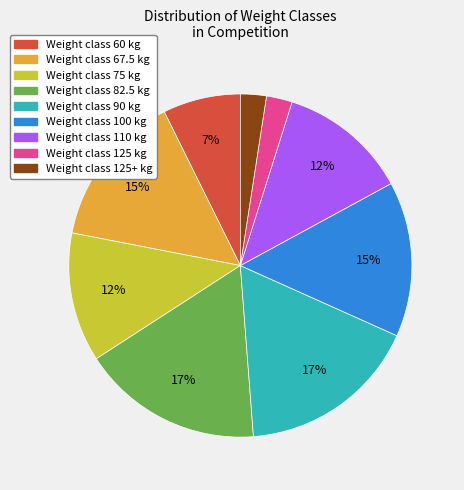

Does any single category account for the majority?

No